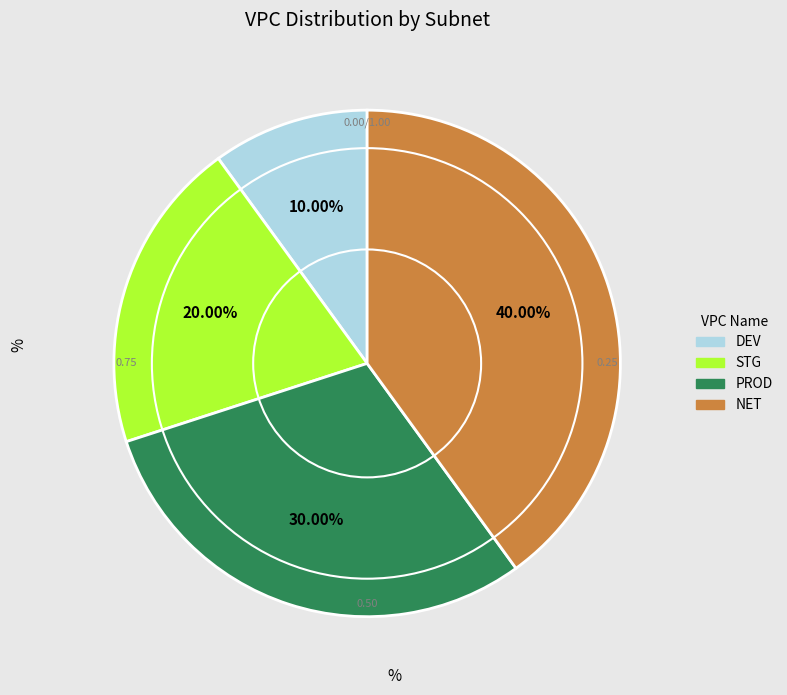

What percentage is the DEV slice, to the nearest percent?

10%